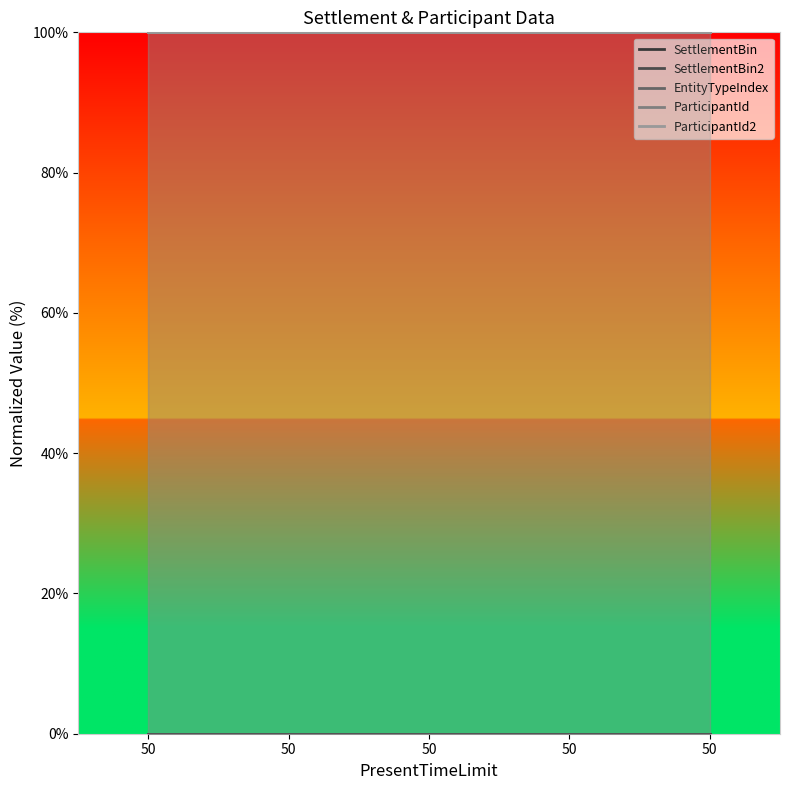

Which series has the widest spread of values?

SettlementBin